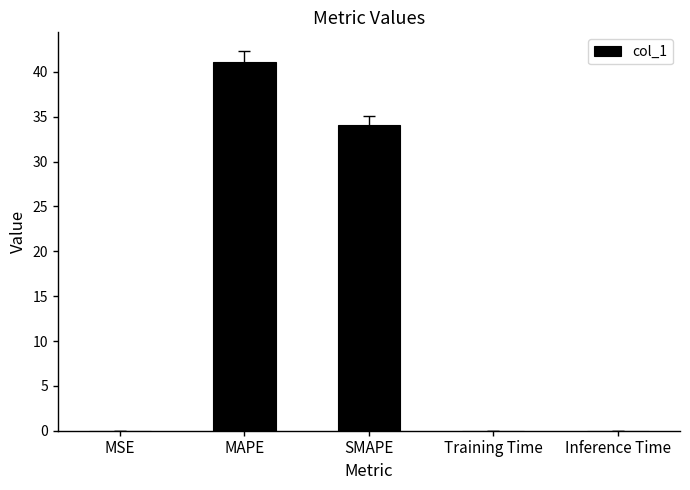

What is the maximum value shown in the chart?

41.1